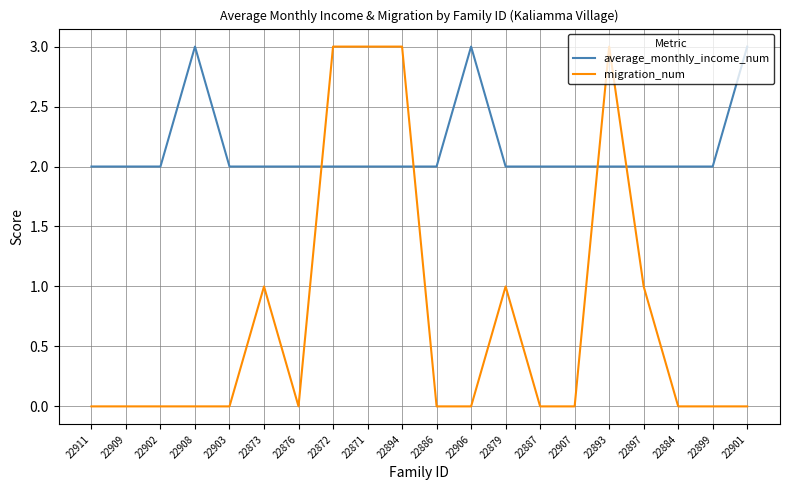

Is it true that average_monthly_income_num equals 2 at 22911?

True